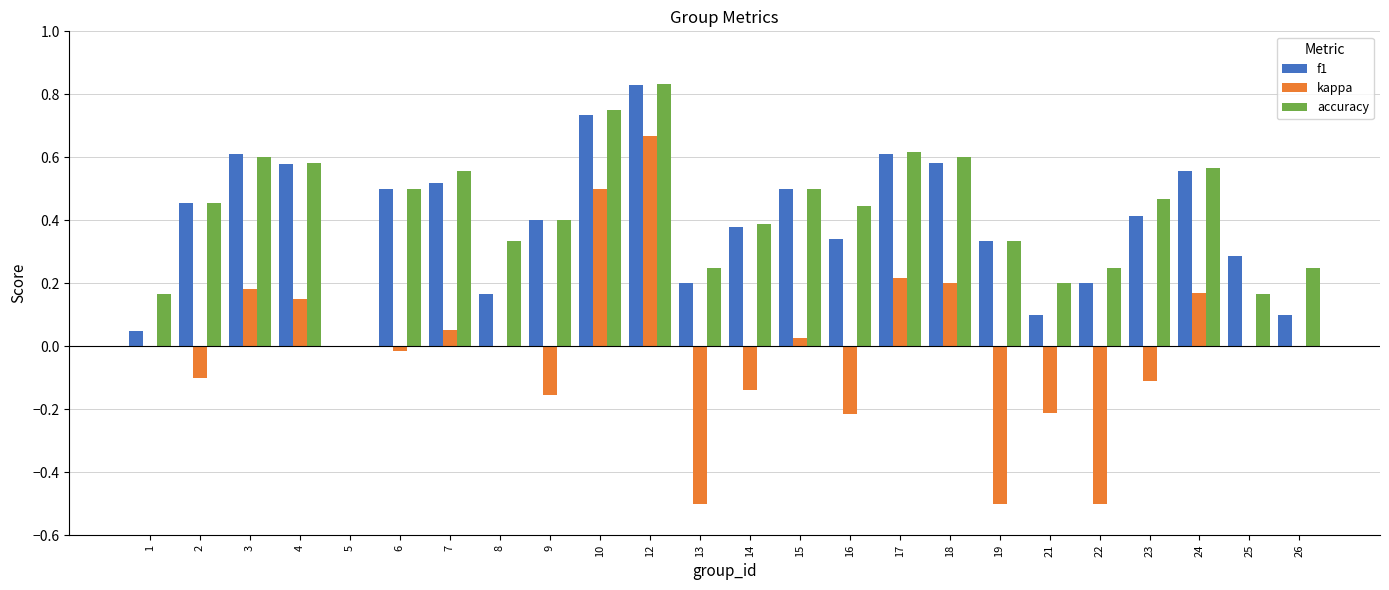

Is the value of f1 at 21 greater than the value of kappa at 14?

Yes